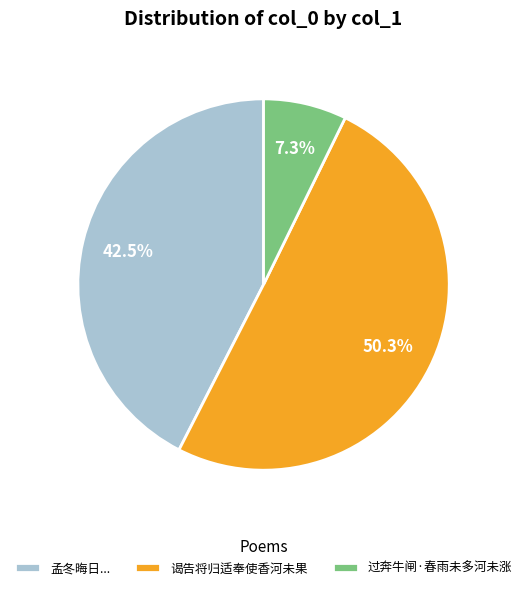

True or false: 过奔牛闸·春雨未多河未涨 accounts for 13% of the total.

False